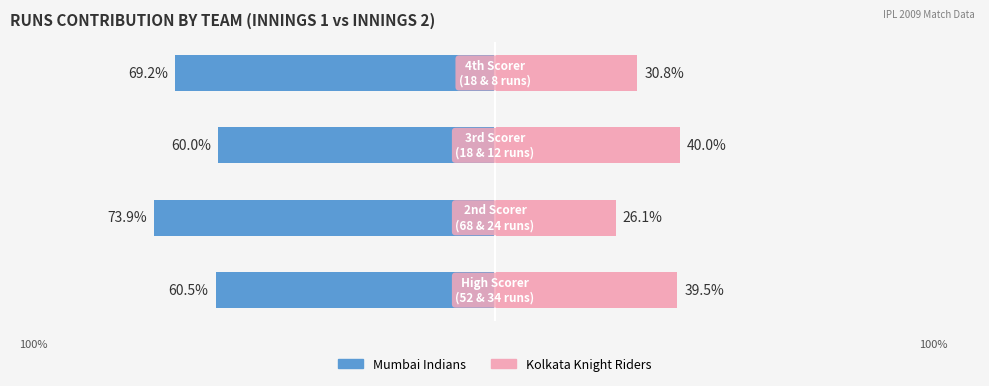

What are all the series names shown in the legend?

Mumbai Indians, Kolkata Knight Riders